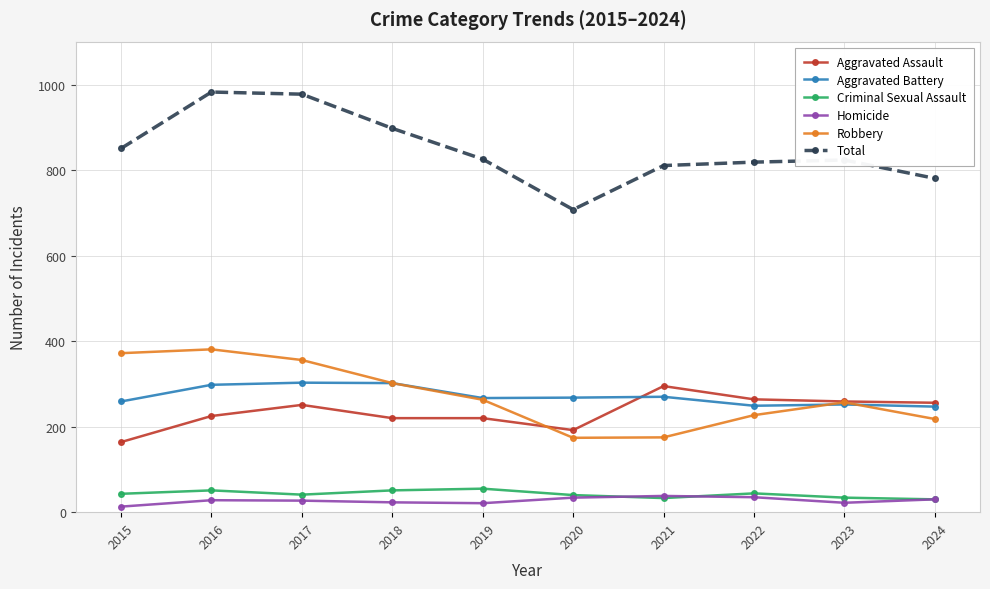

How many lines are shown in the chart?

6